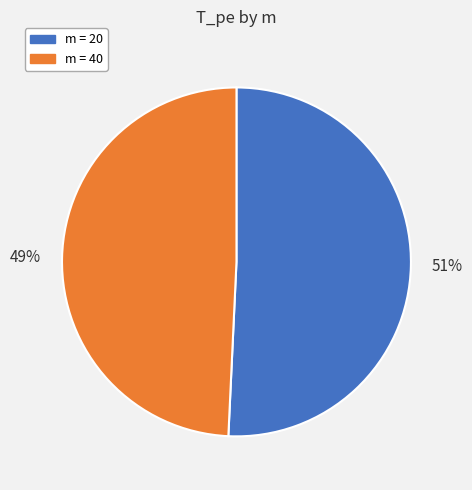

Does 51% represent more than half of the total?

Yes